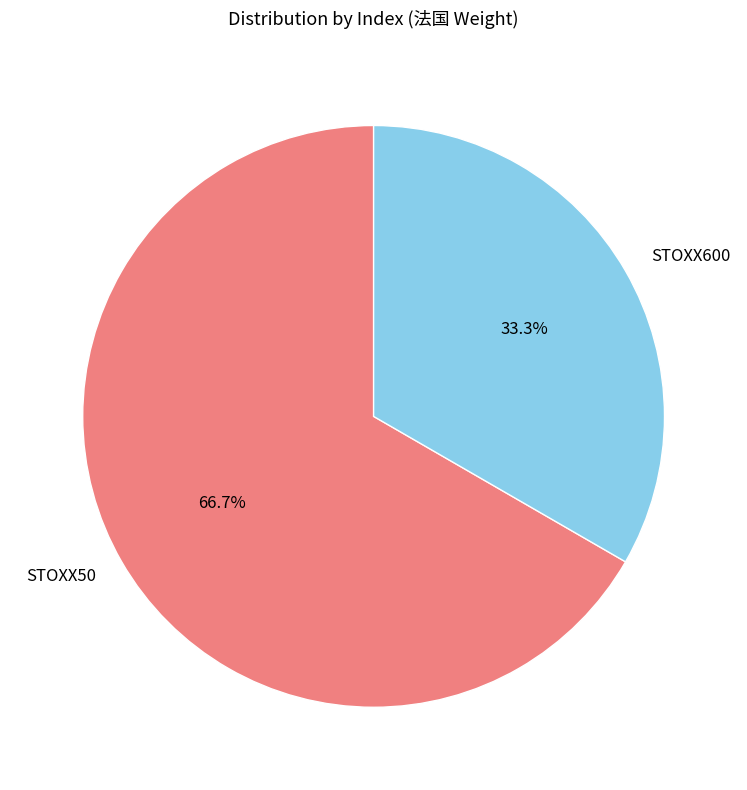

To the nearest percent, what is the difference between the STOXX50 and STOXX600 slice percentages?

33%